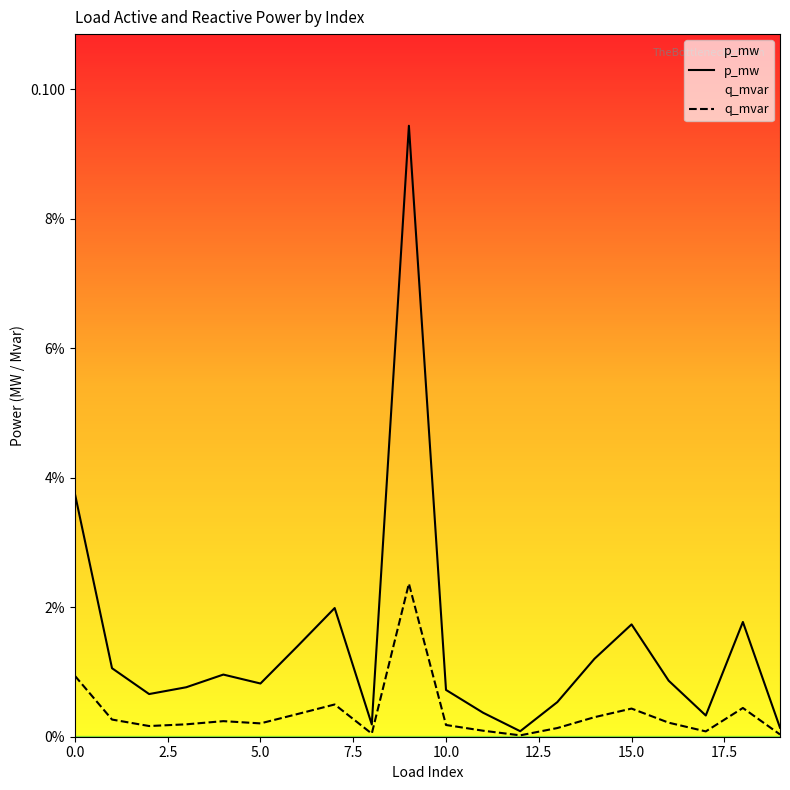

Reading left to right, list all the values displayed in this chart.

p_mw: 0=0.0	1=0.0	2=0.0	3=0.0	4=0.0	5=0.0	6=0.0	7=0.0	8=0.0	9=0.1	10=0.0	11=0.0	12=0.0	13=0.0	14=0.0	15=0.0	16=0.0	17=0.0	18=0.0	19=0.0
q_mvar: 0=0.0	1=0.0	2=0.0	3=0.0	4=0.0	5=0.0	6=0.0	7=0.0	8=0.0	9=0.0	10=0.0	11=0.0	12=0.0	13=0.0	14=0.0	15=0.0	16=0.0	17=0.0	18=0.0	19=0.0